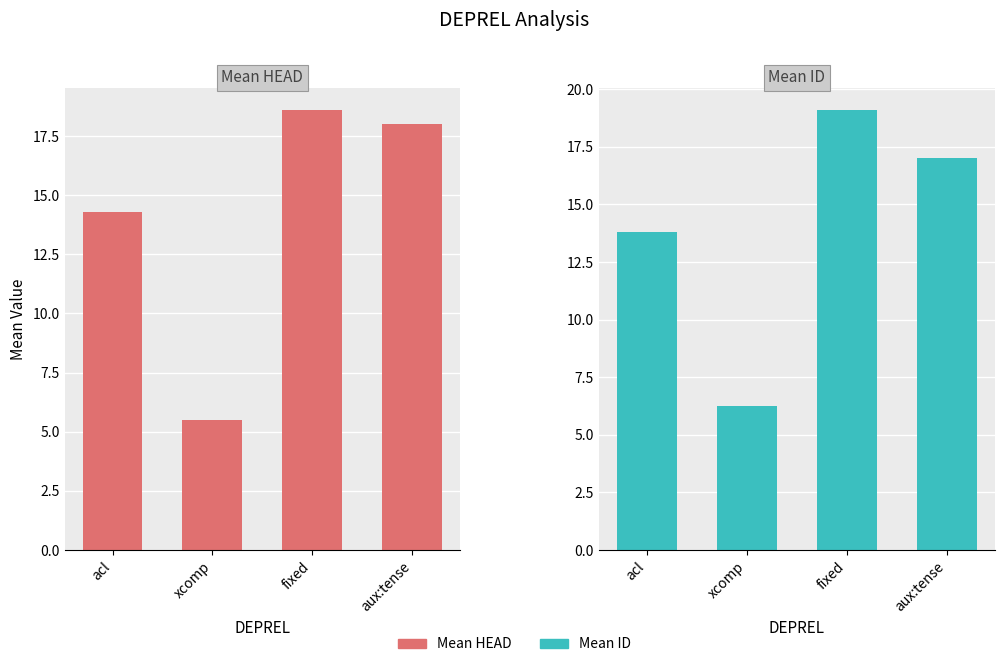

What is the difference between the maximum and minimum values in the Mean HEAD series?

13.1